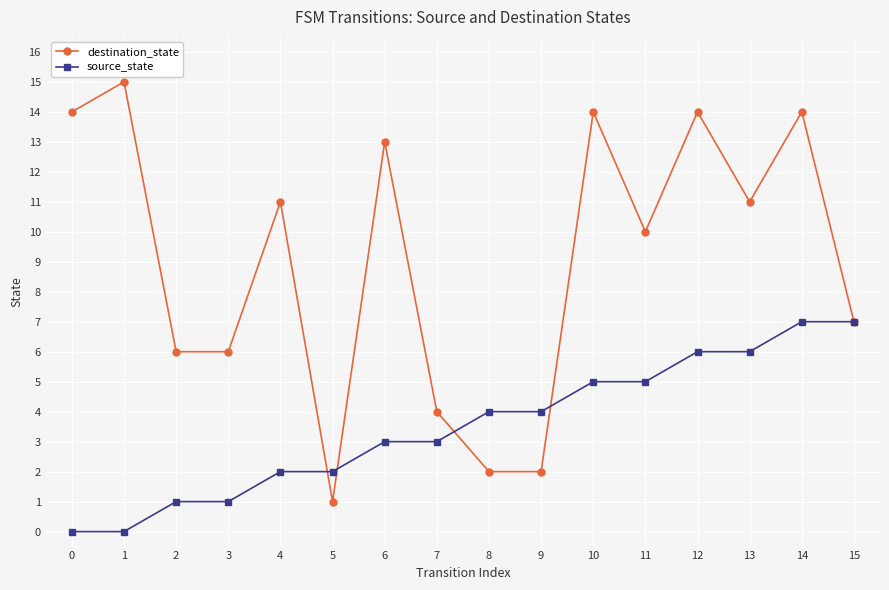

Between which two adjacent categories do source_state and destination_state first intersect?

4 and 5